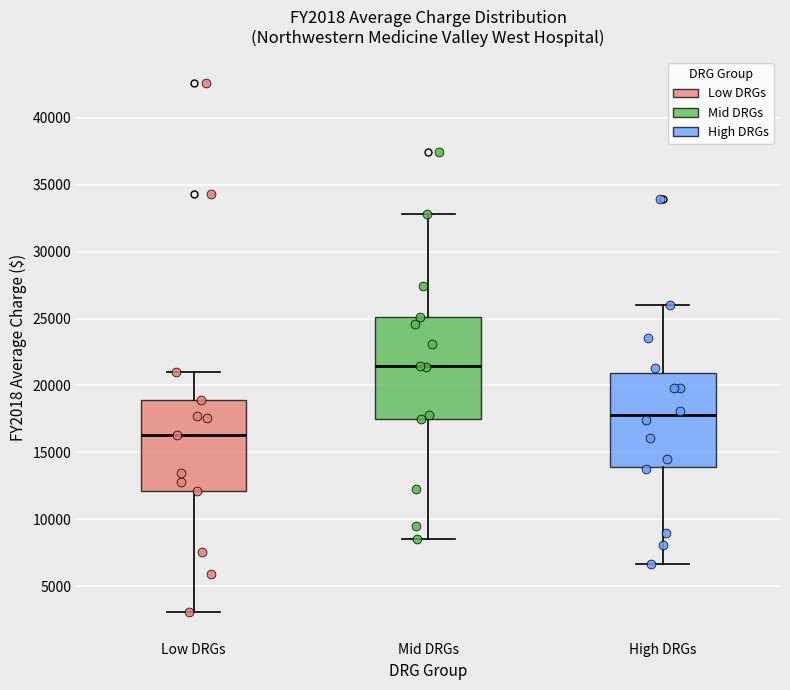

Which box is the tallest, from its lower edge to its upper edge?

Mid DRGs